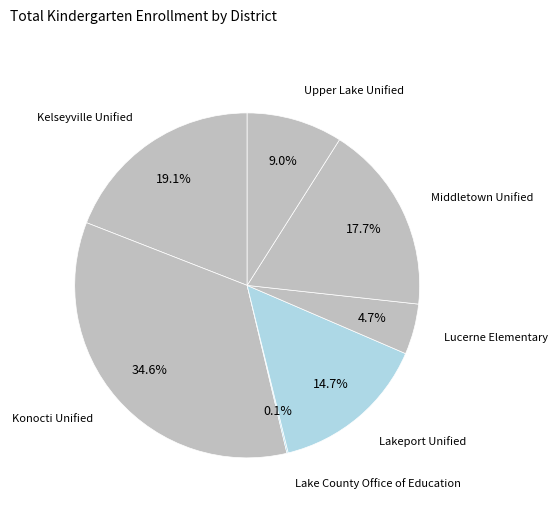

Rank the categories by value from highest to lowest.

Konocti Unified, Kelseyville Unified, Middletown Unified, Lakeport Unified, Upper Lake Unified, Lucerne Elementary, Lake County Office of Education